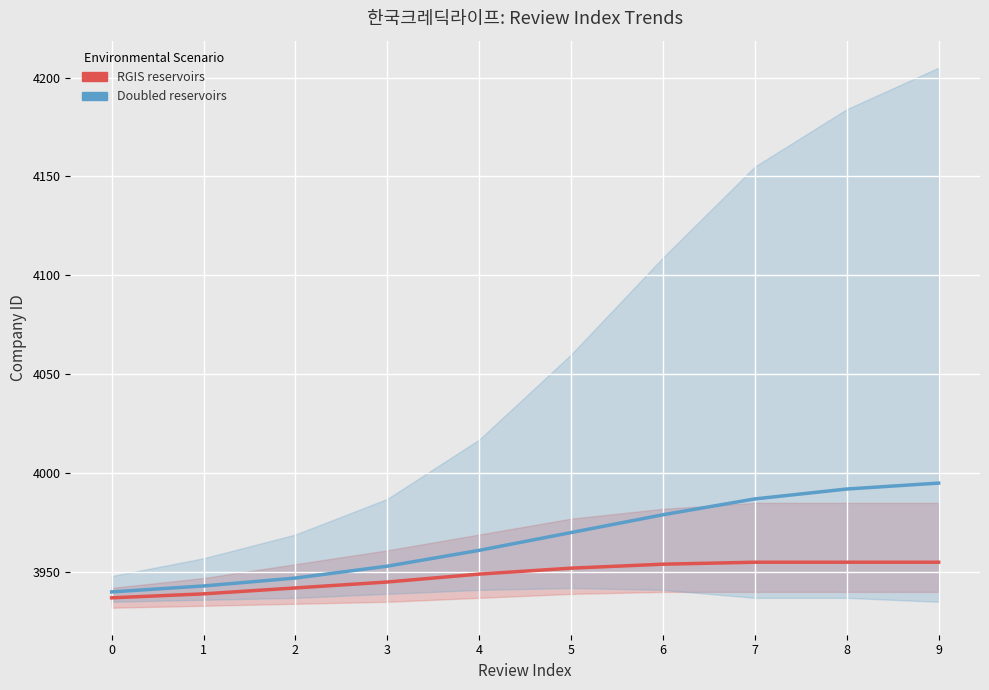

What is the value of the RGIS reservoirs point at the 1st from the left?

3937